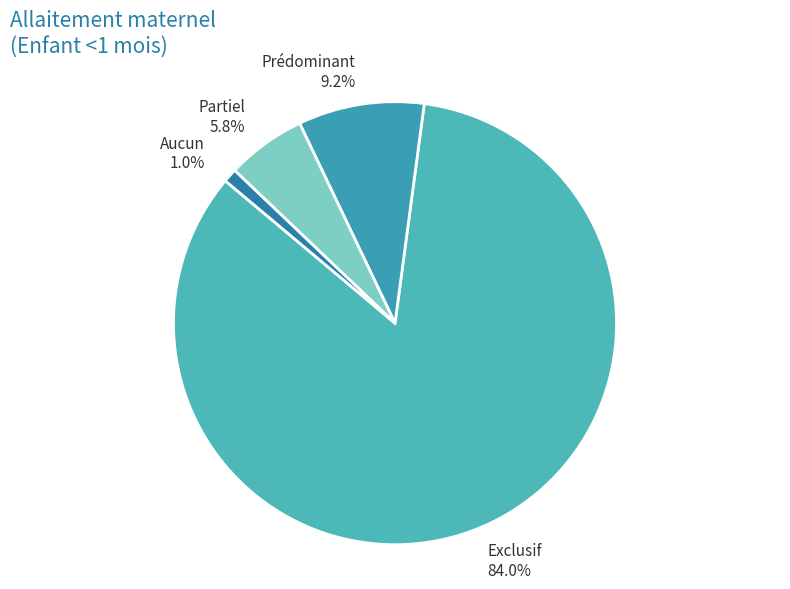

Is there a majority slice in this chart?

Yes